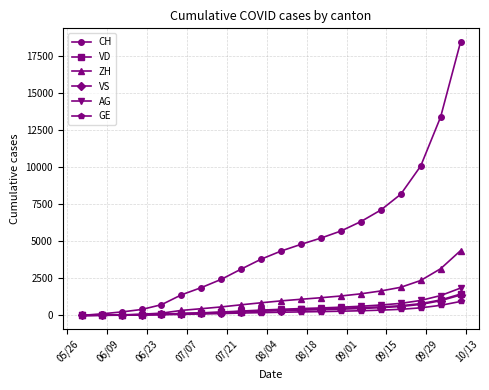

What is the sum of all ZH values?

22670